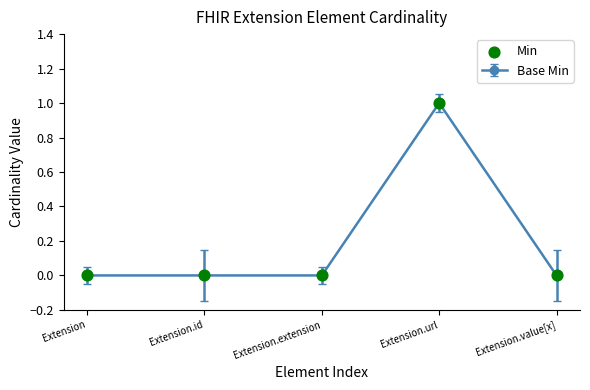

What is the change in value from Extension to Extension.url?

+1